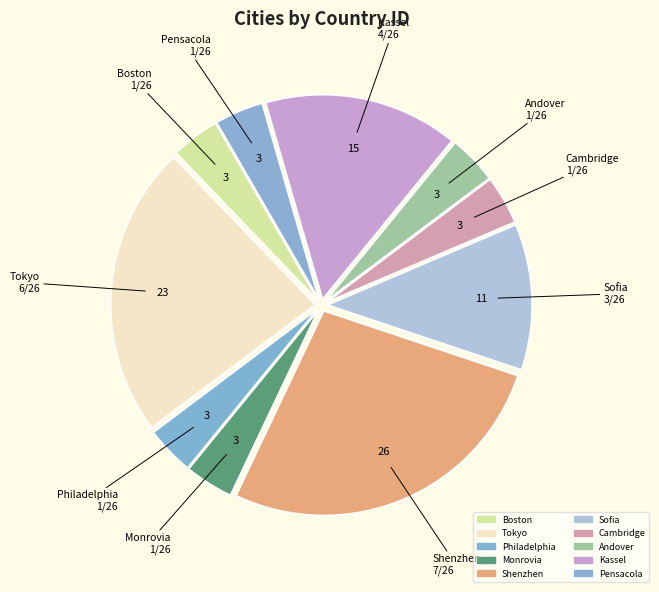

Count the number of slices in the pie.

10